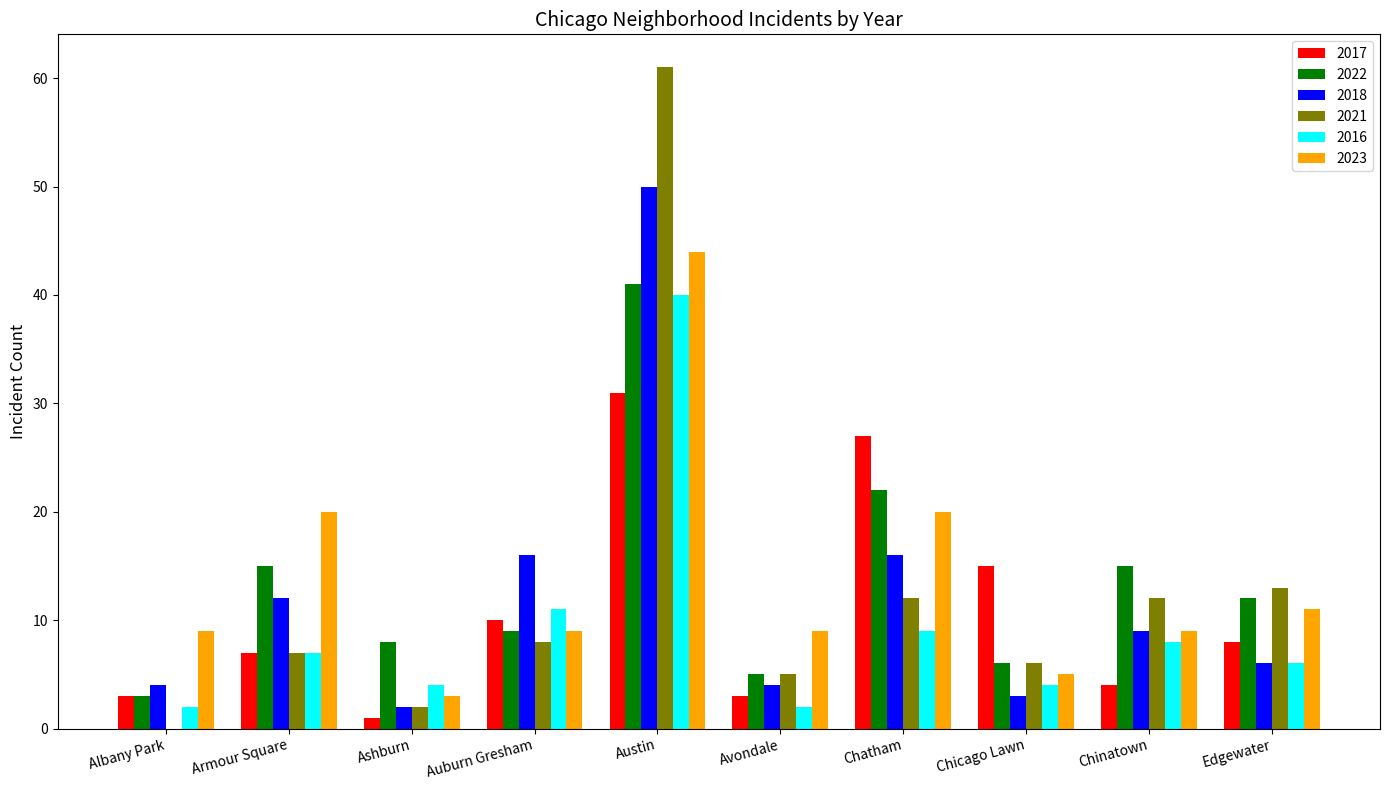

At which category is the sum across all series the highest?

Austin